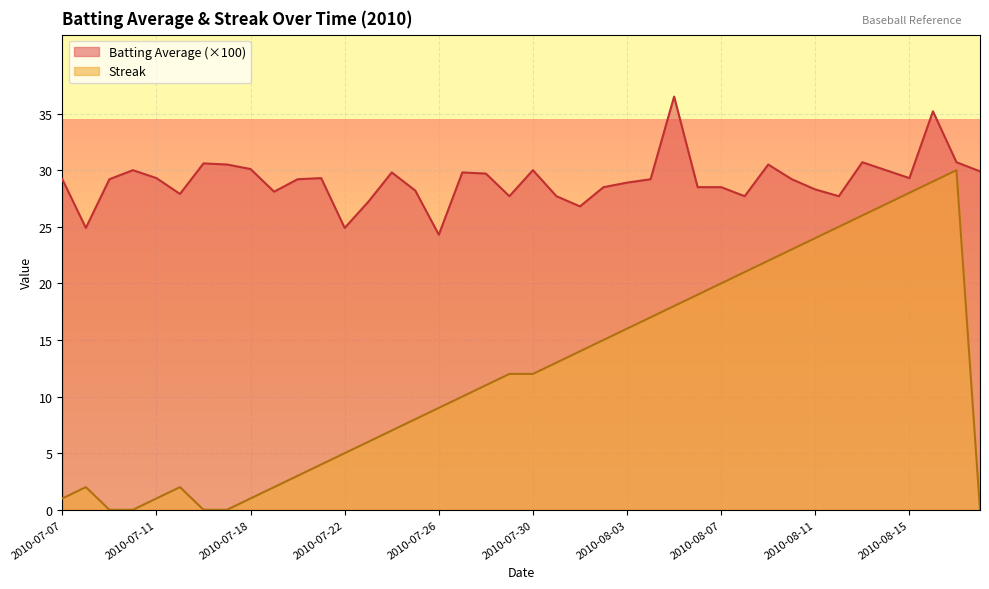

Reading left to right, what are all the values shown in this chart?

Batting Average: 29.2	24.9	29.2	30.0	29.3	27.9	30.6	30.5	30.1	28.1	29.2	29.3	24.9	27.2	29.8	28.2	24.3	29.8	29.7	27.7	30.0	27.7	26.8	28.5	28.9	29.2	36.5	28.5	28.5	27.7	30.5	29.2	28.3	27.7	30.7	30.0	29.3	35.2	30.7	29.9
Streak: 1.0	2.0	0.0	0.0	1.0	2.0	0.0	0.0	1.0	2.0	3.0	4.0	5.0	6.0	7.0	8.0	9.0	10.0	11.0	12.0	12.0	13.0	14.0	15.0	16.0	17.0	18.0	19.0	20.0	21.0	22.0	23.0	24.0	25.0	26.0	27.0	28.0	29.0	30.0	0.0